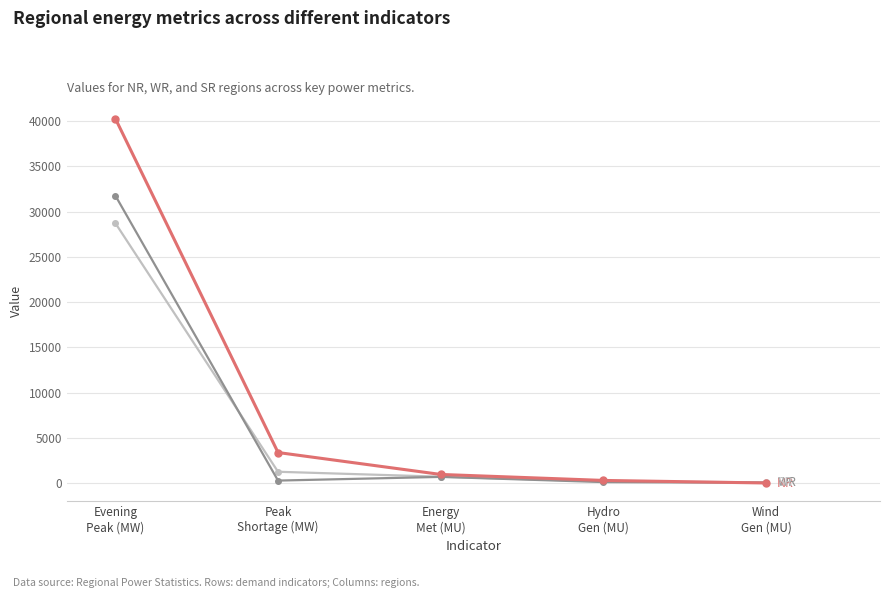

What is the maximum value shown in the chart?

40295